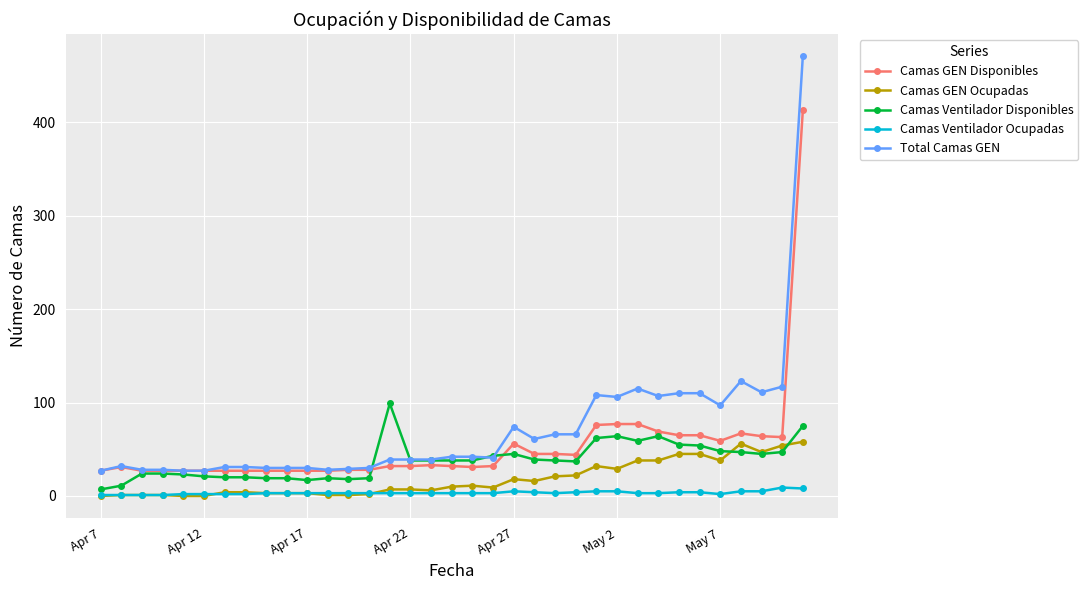

True or false: Camas Ventilador Ocupadas has more than 0 interior local peaks.

True